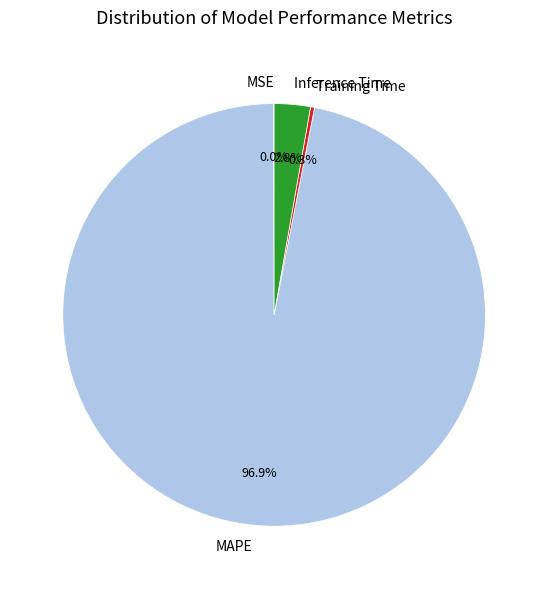

Which category has the biggest portion of the pie?

MAPE